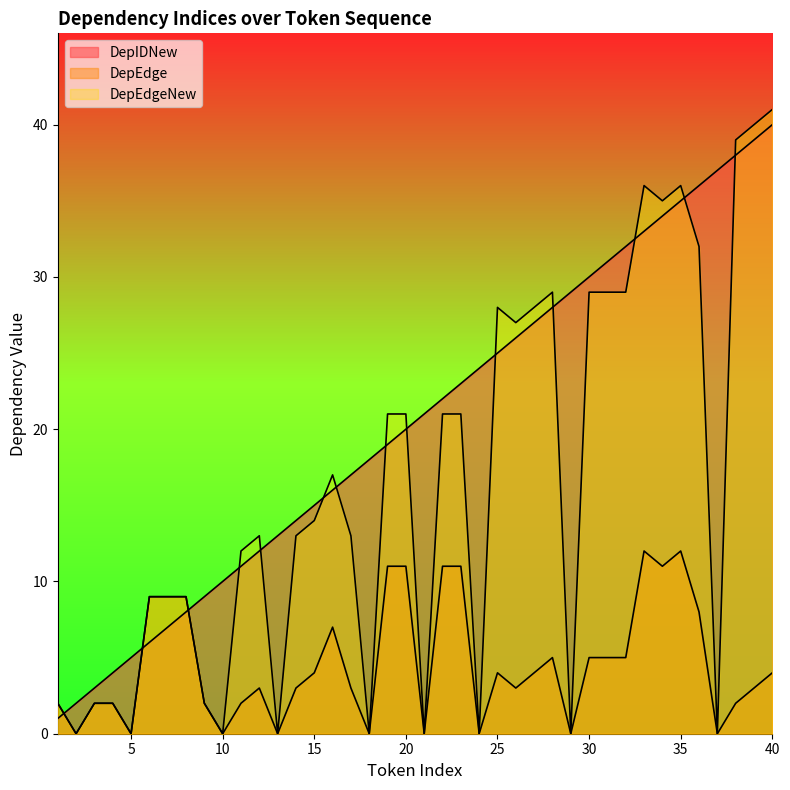

Which has a higher value, 37 or 28?

37